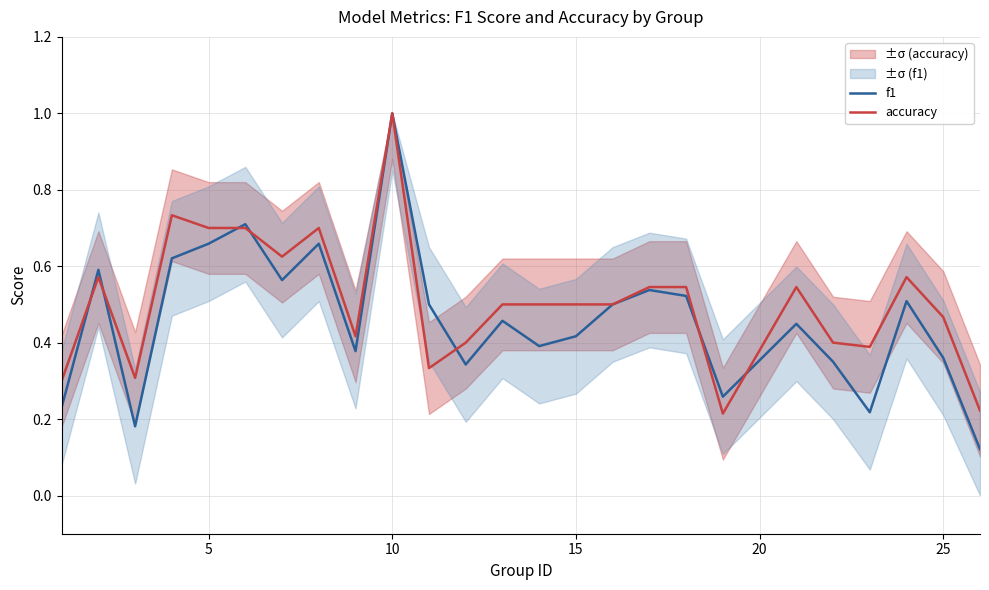

Which series has the largest total across all categories?

accuracy